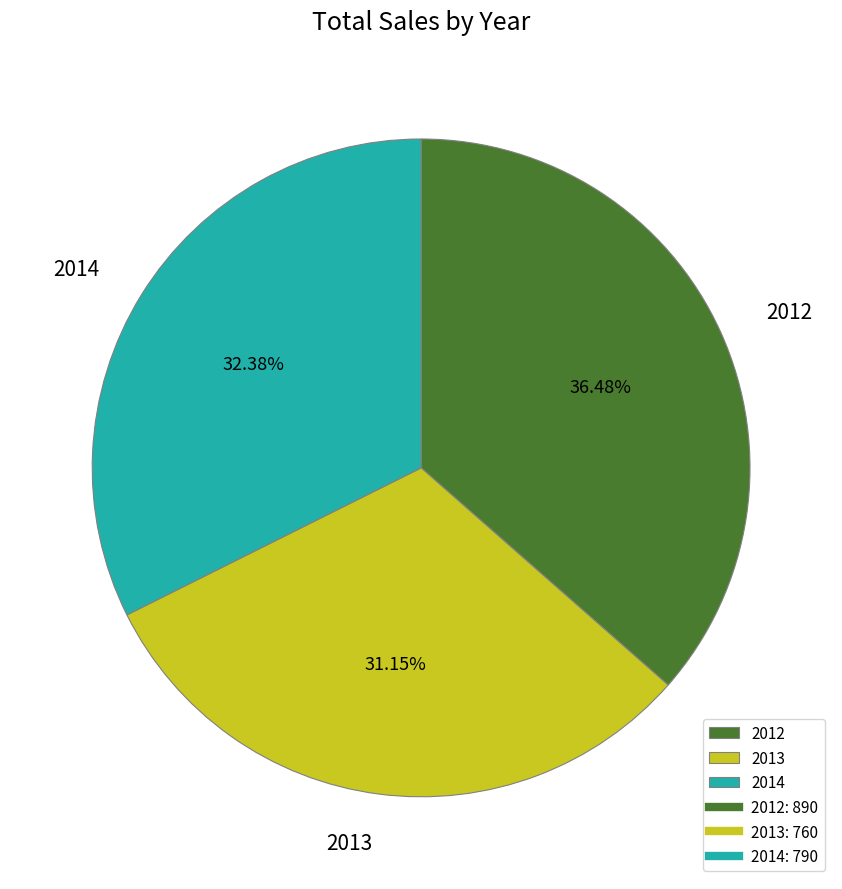

What percentage is the 2014 slice, to the nearest percent?

32%